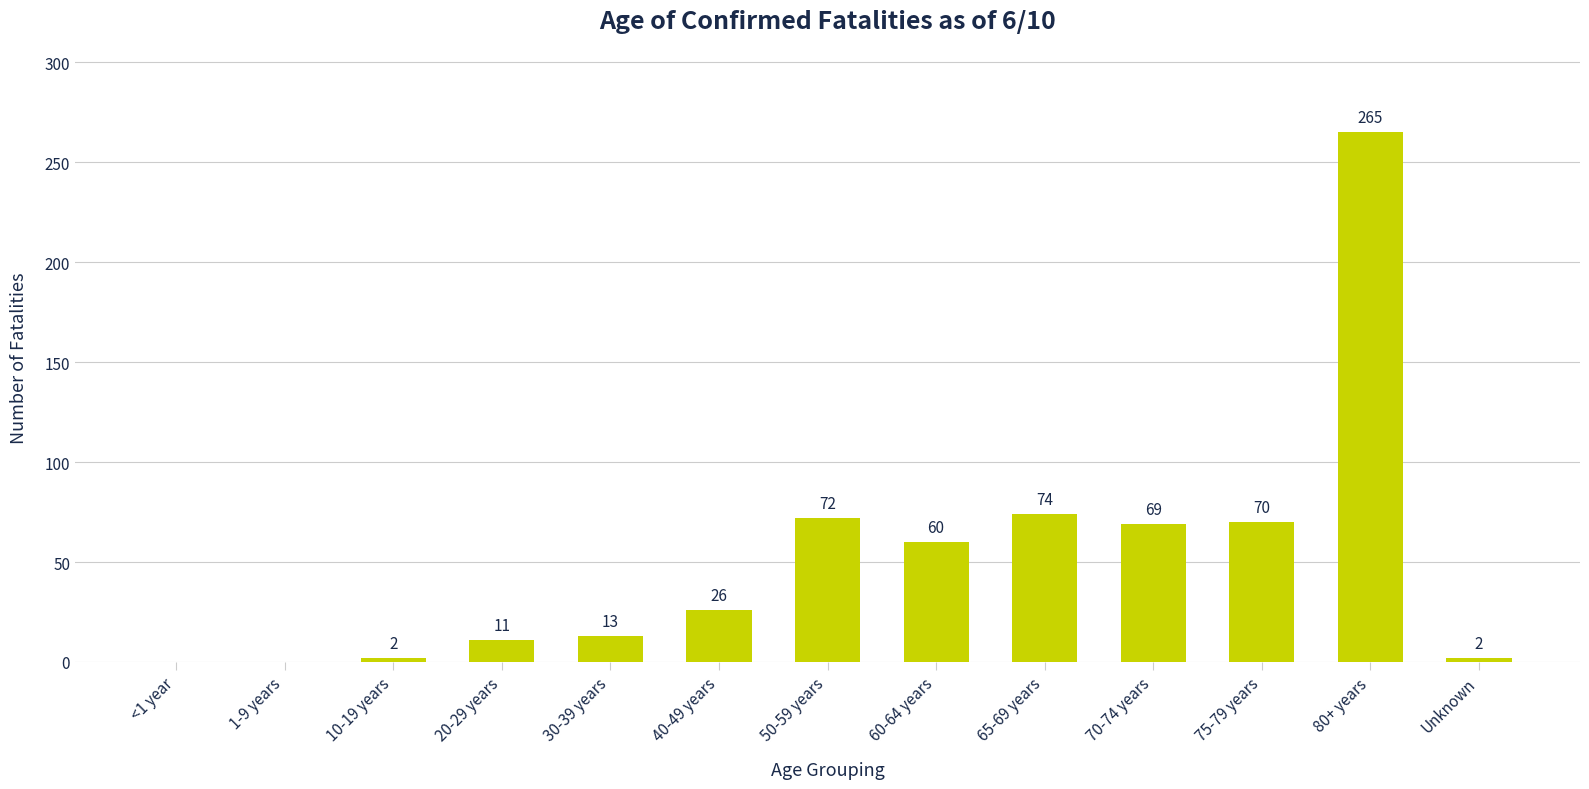

What is the sum of all values?

664